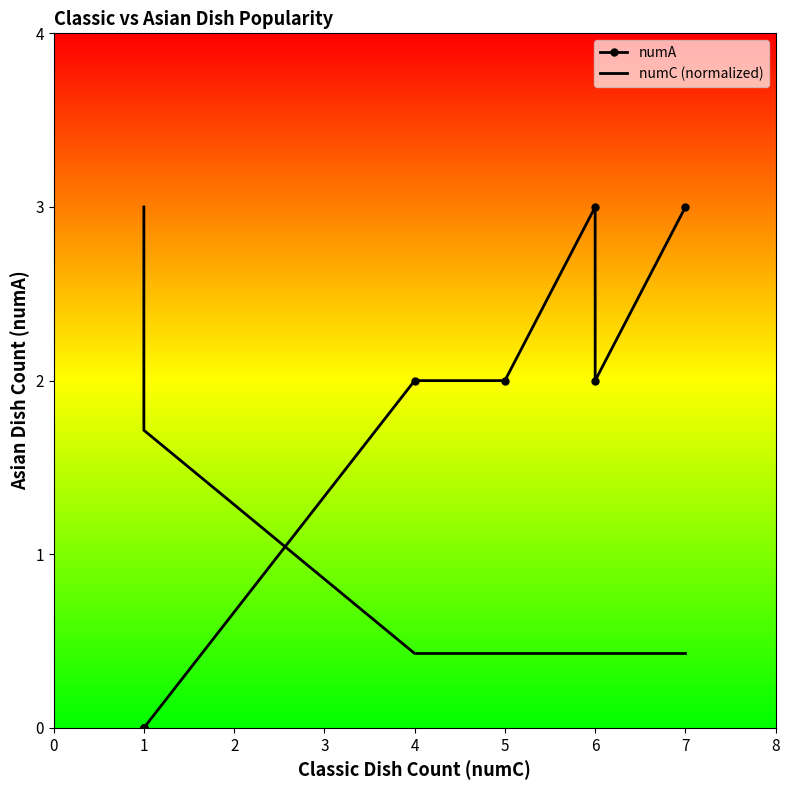

What value does the numC (normalized) series have at 5?

0.4